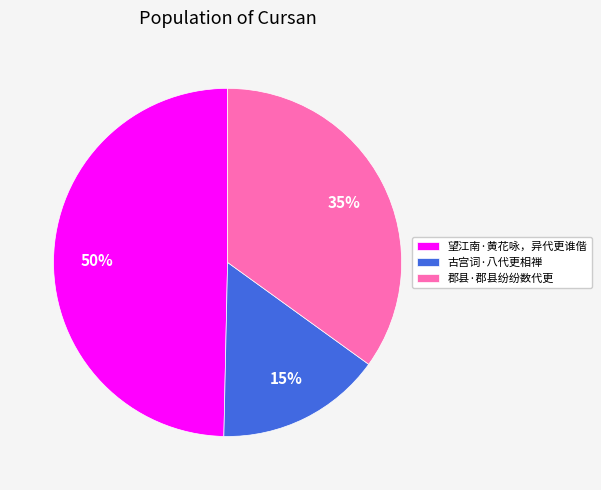

To the nearest percent, what is the difference between the 郡县·郡县纷纷数代更 and 古宫词·八代更相禅 slice percentages?

20%